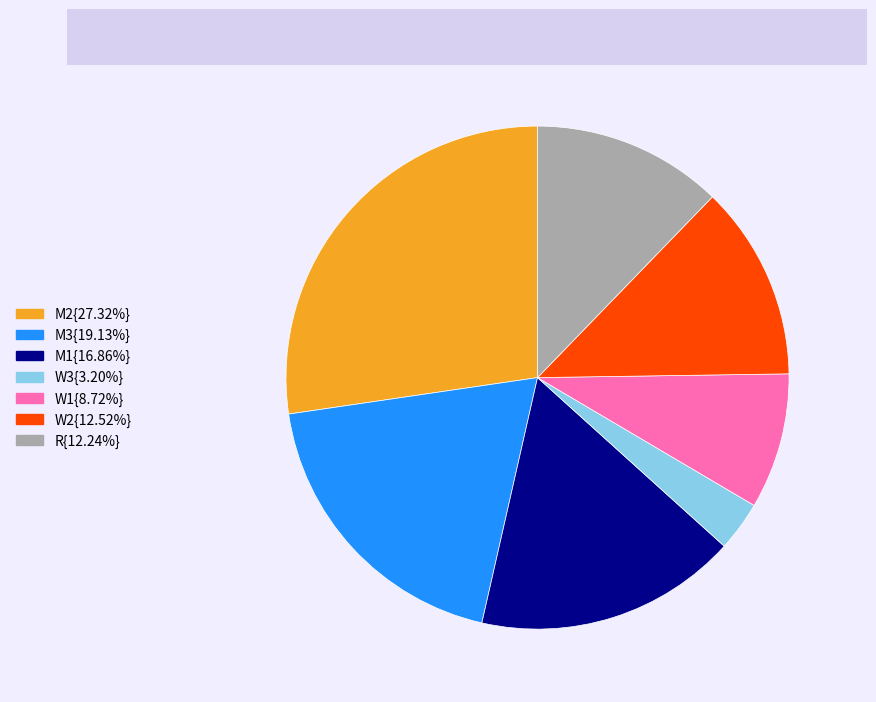

Does any single category account for the majority?

No